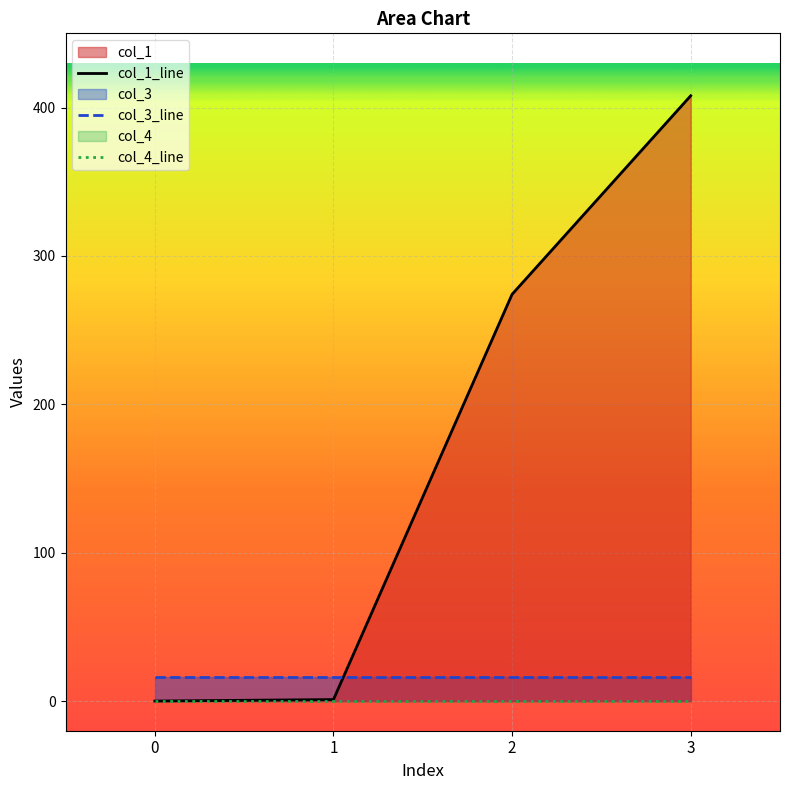

At how many categories does at least one series exceed 17?

2